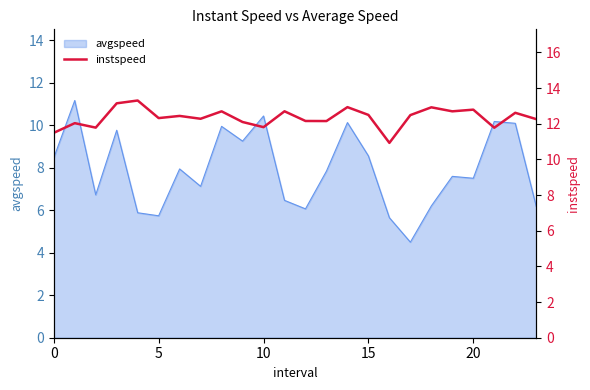

Where is the data nearest to the value 12?

5